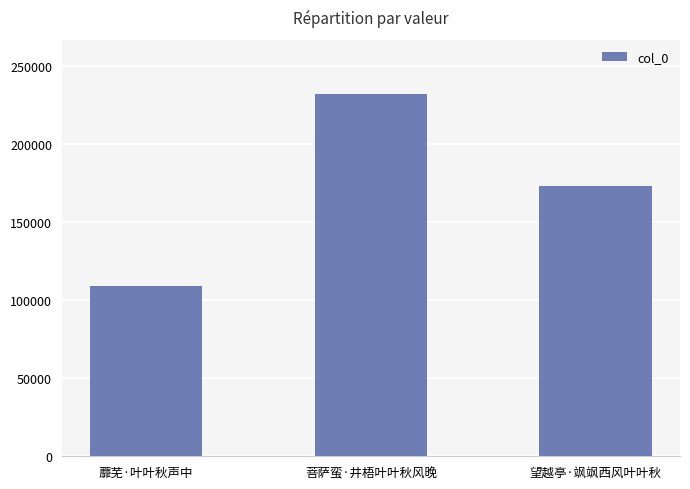

How many data points are less than 172656?

1